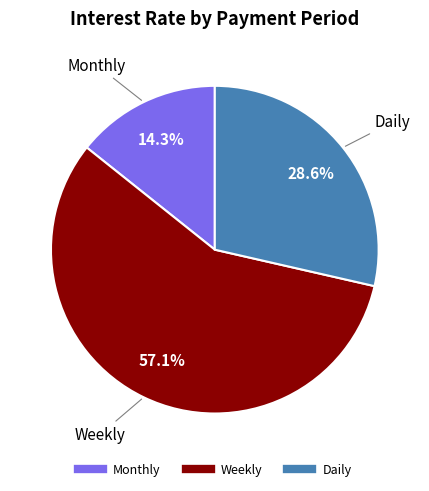

Is the sum of Daily and Monthly greater than half?

No